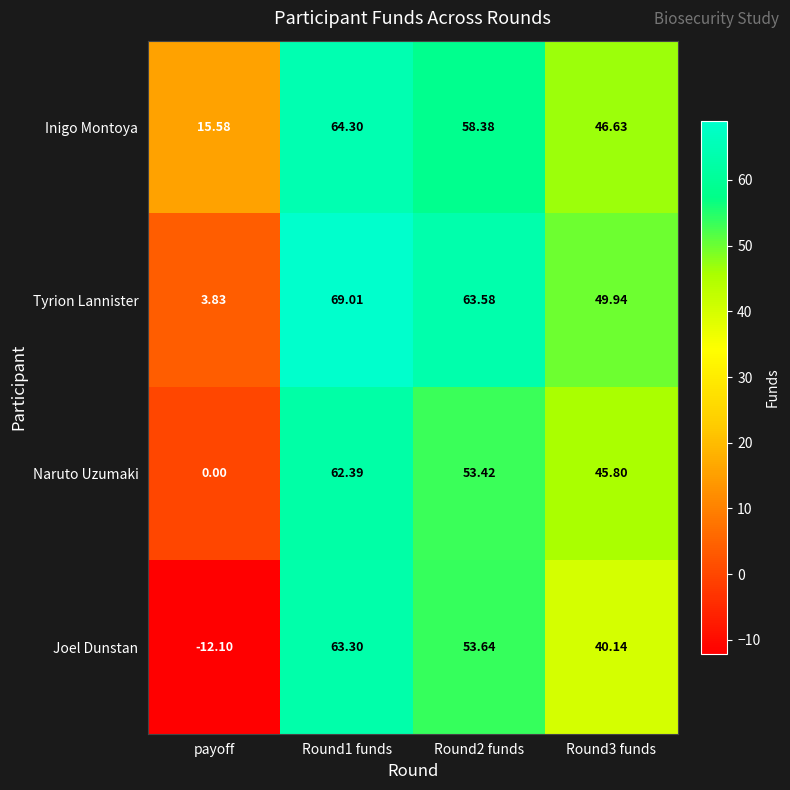

Rank the series at Round1 funds from lowest to highest value.

Naruto Uzumaki, Joel Dunstan, Inigo Montoya, Tyrion Lannister